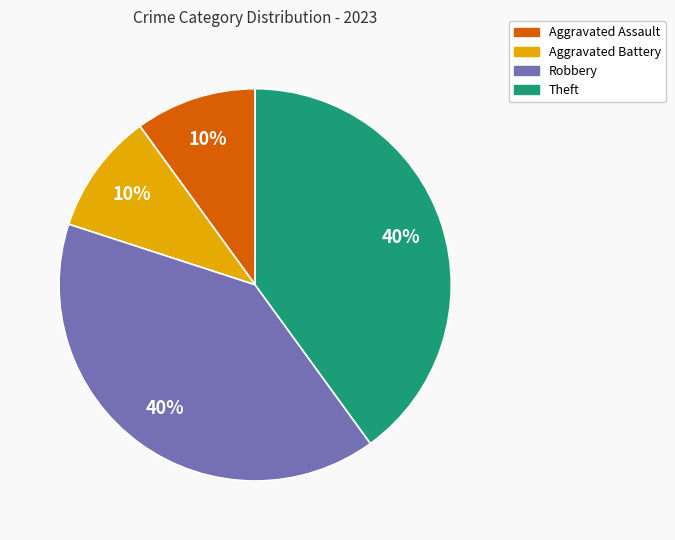

The Aggravated Assault slice represents 10% of the pie. True or false?

True